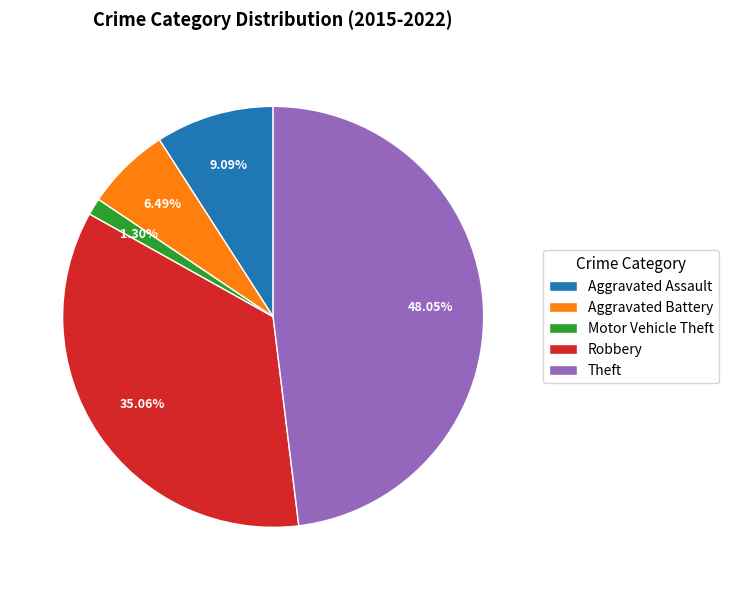

To the nearest percent, what is the average slice percentage?

20%